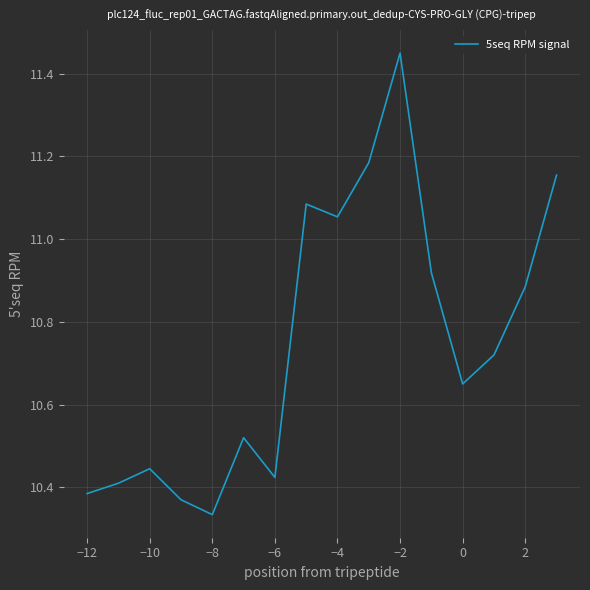

What is the difference between the maximum and minimum values?

1.1